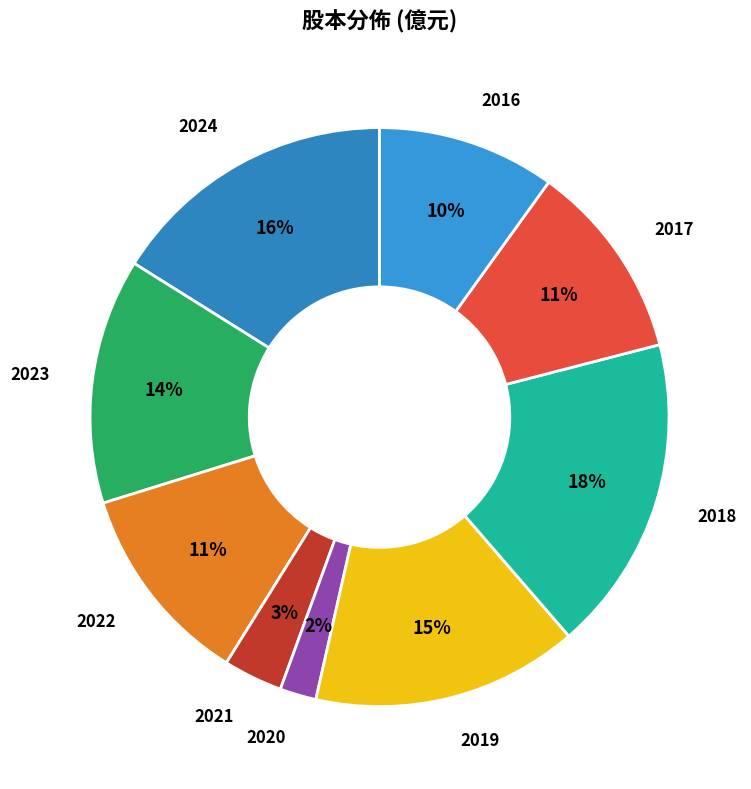

To the nearest percent, what portion does 2019 represent?

15%